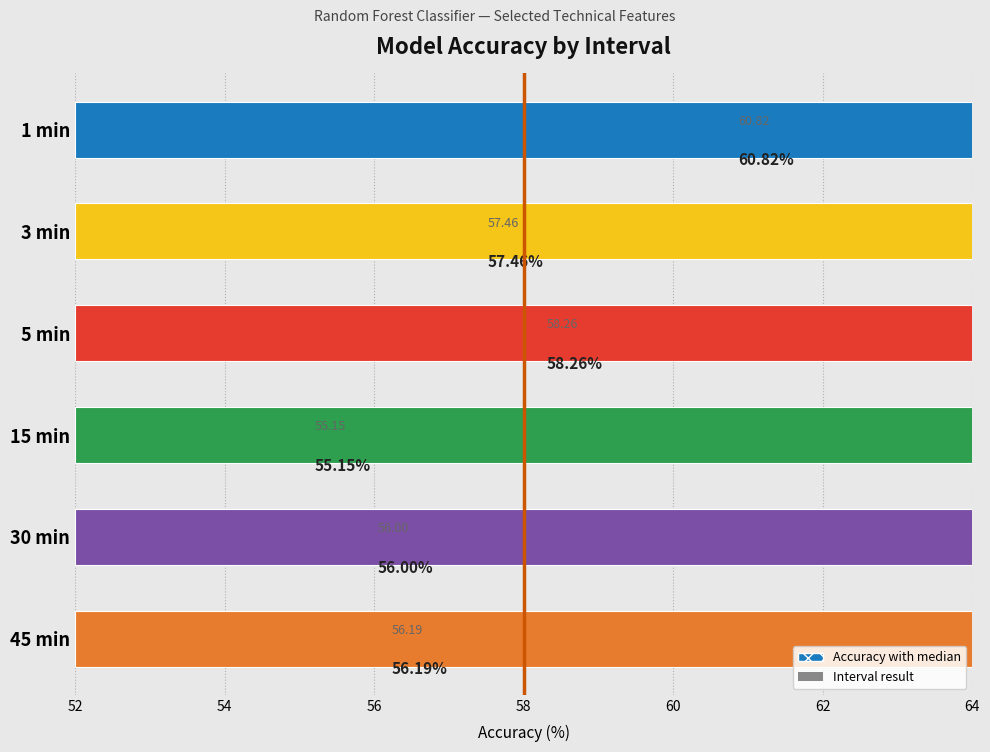

True or false: the data shows 56.0 at 30 min.

True